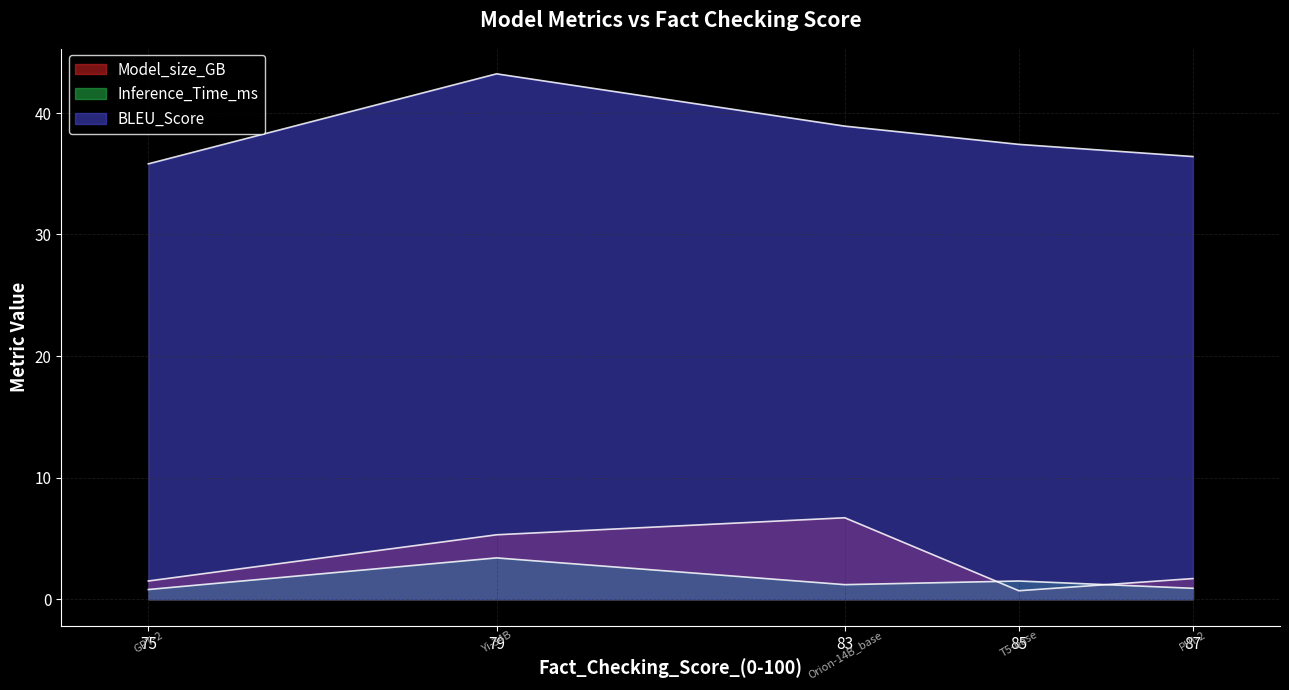

How many lines are shown in the chart?

3